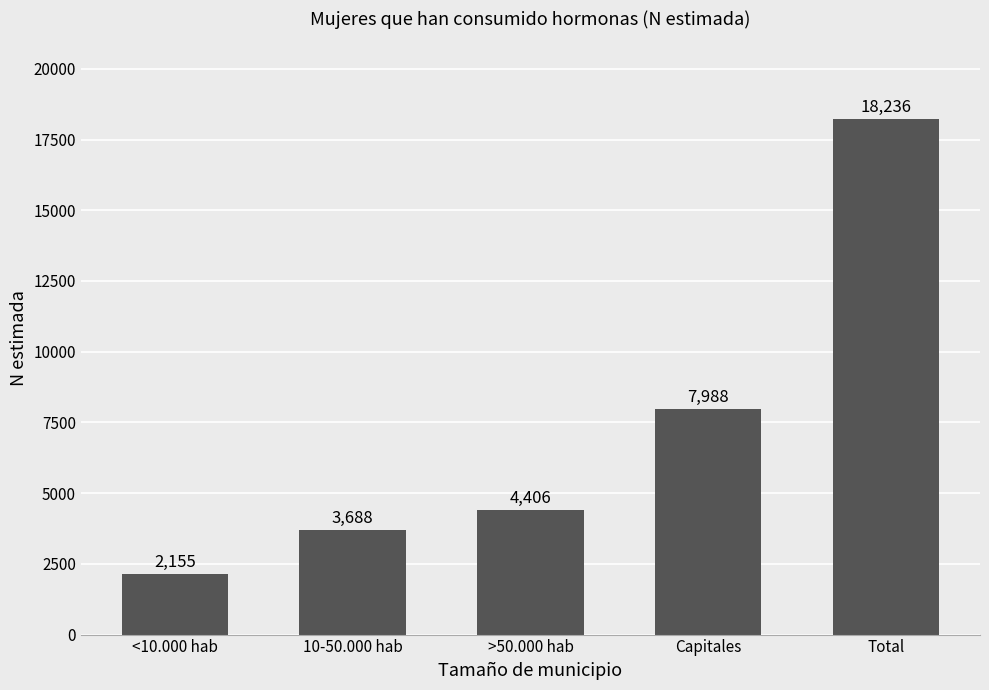

What is the value of the 2nd bar from the left?

3688